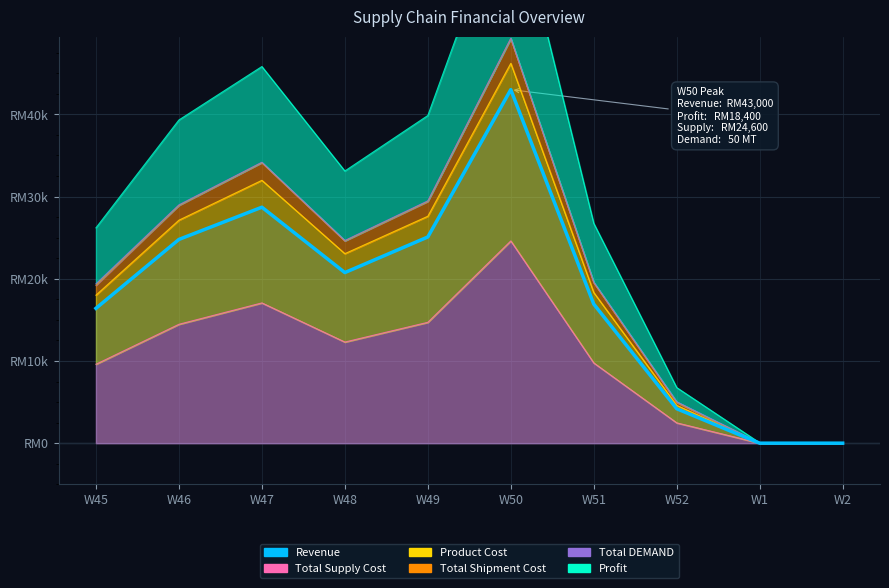

What is the sum of all values?

179820